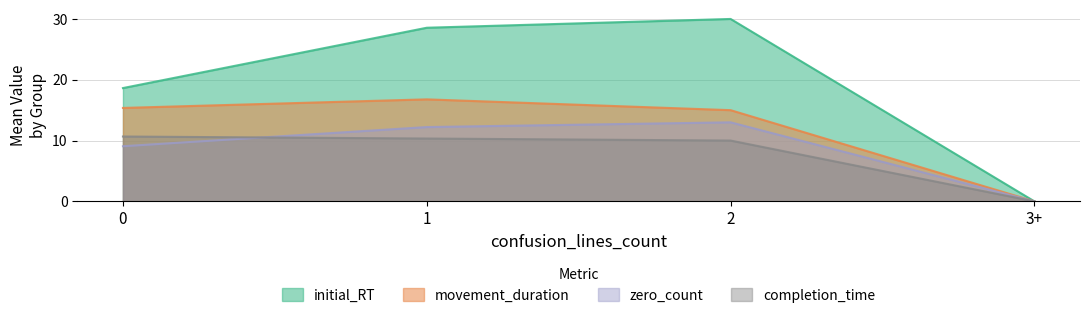

What is the difference between the zero_count values at 2 and 3+?

13.0